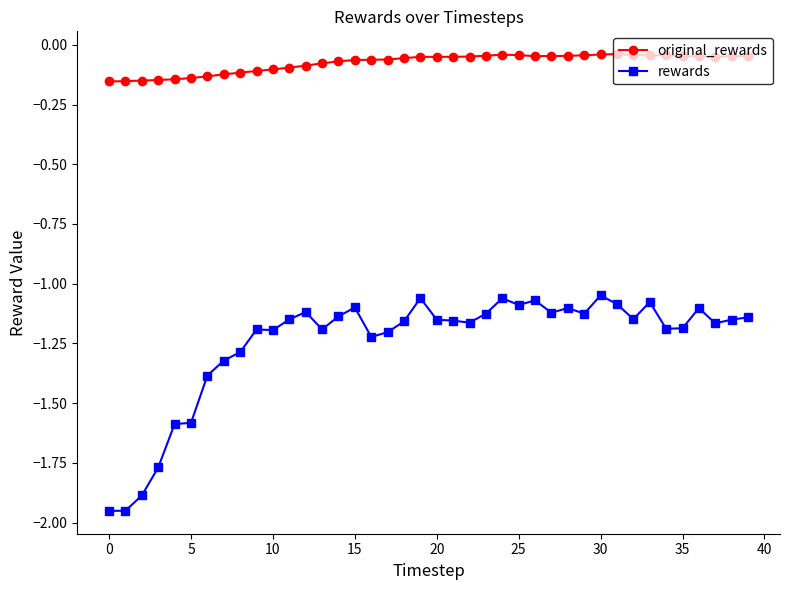

What is the difference between the maximum and minimum values in the rewards series?

0.9